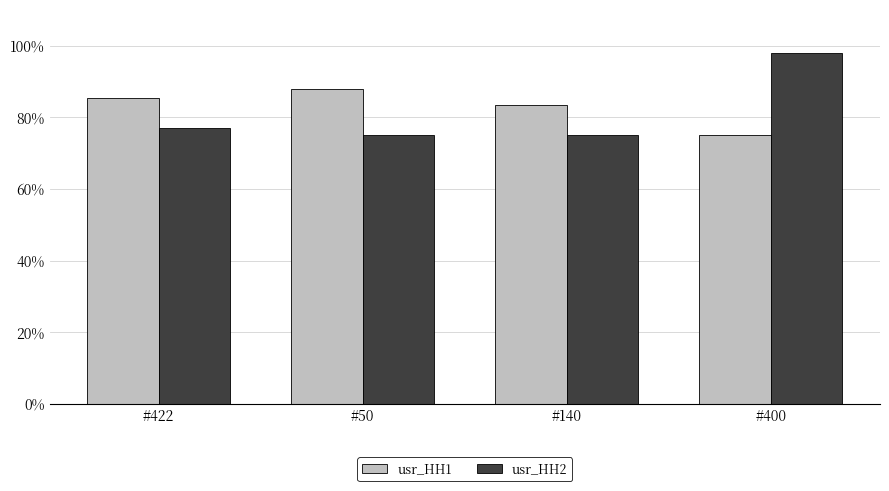

Which series changed the most between #50 and #400?

usr_HH2